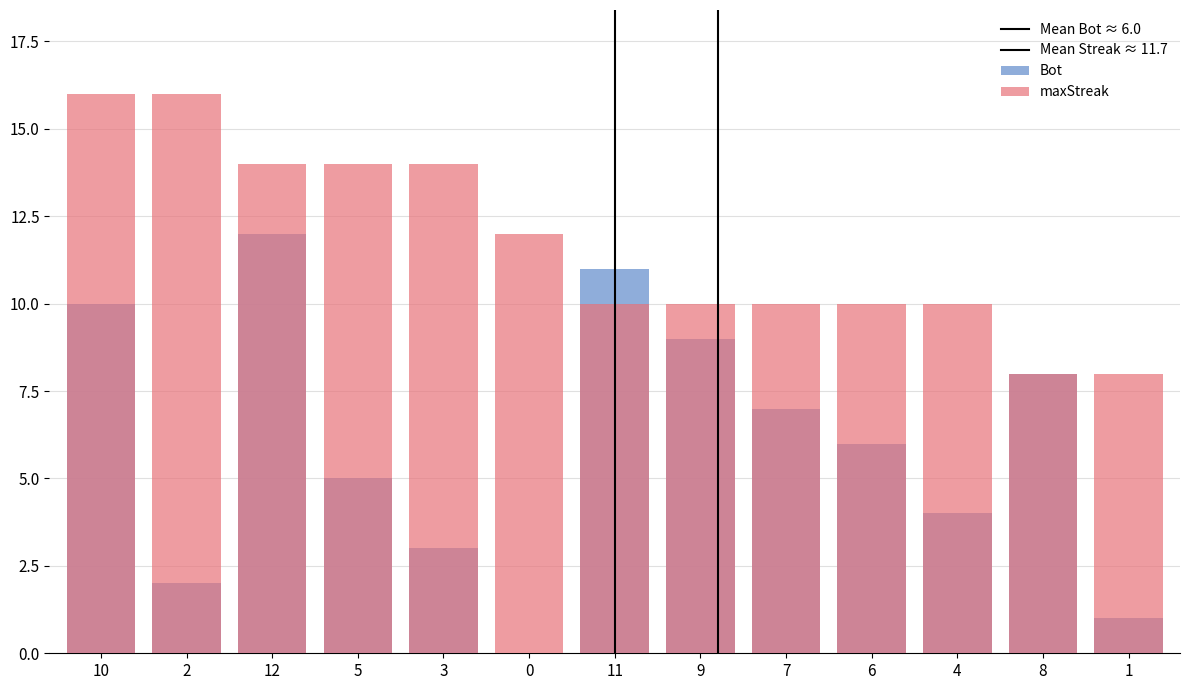

Which has a higher value, 9 or 6?

9